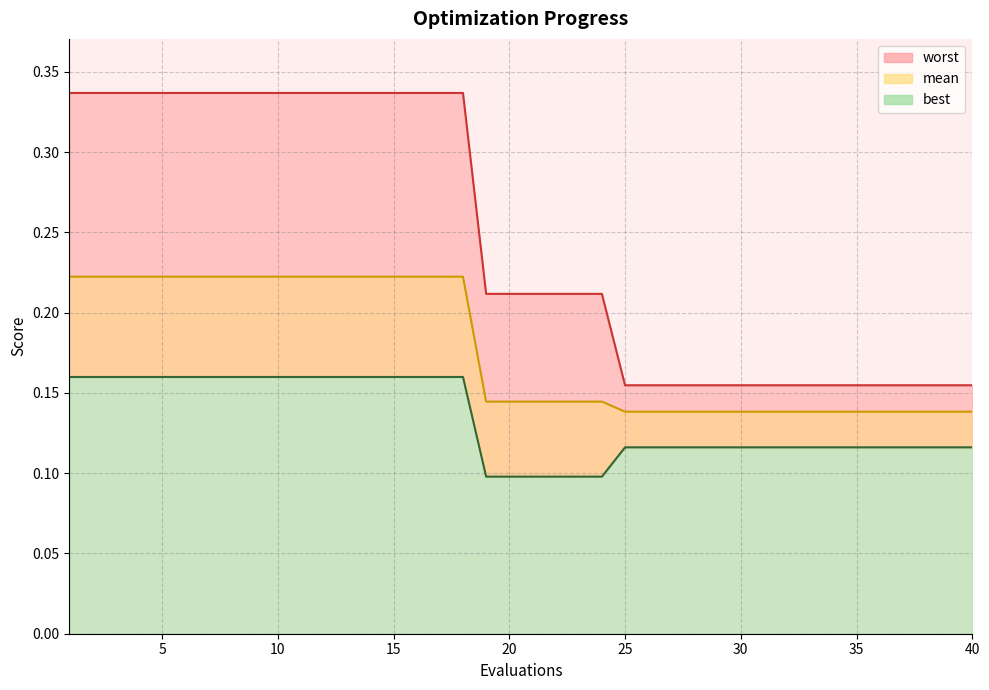

Is it true that mean equals 0.1 at 39?

True